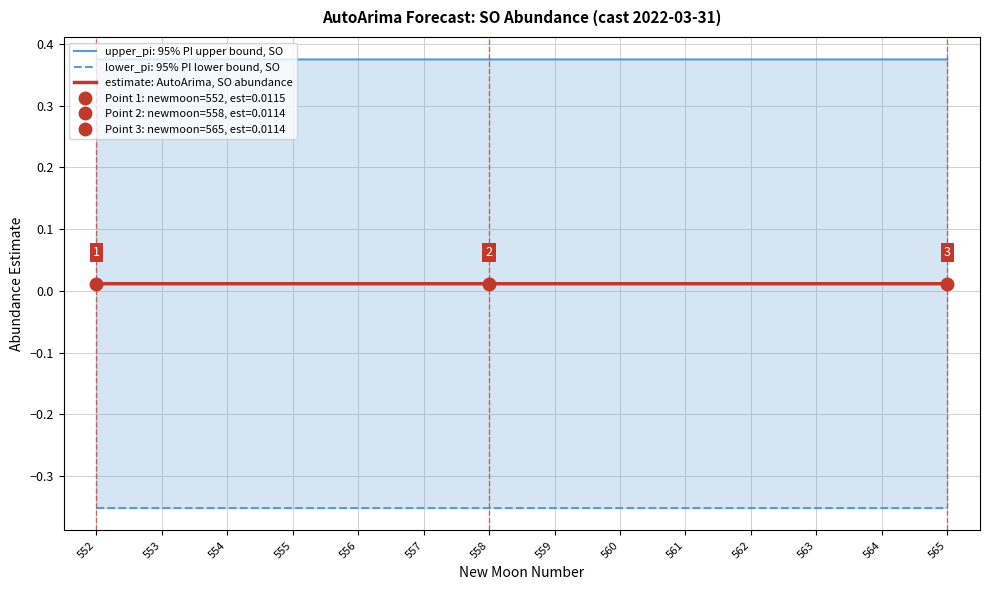

List the labels in order of value, largest first.

552, 553, 554, 555, 556, 557, 558, 559, 560, 561, 562, 563, 564, 565